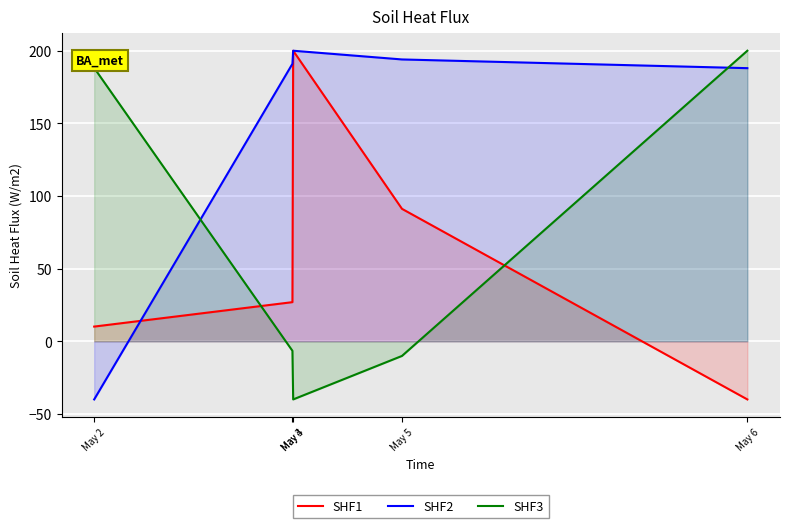

How many values in the SHF1 series exceed 26?

3